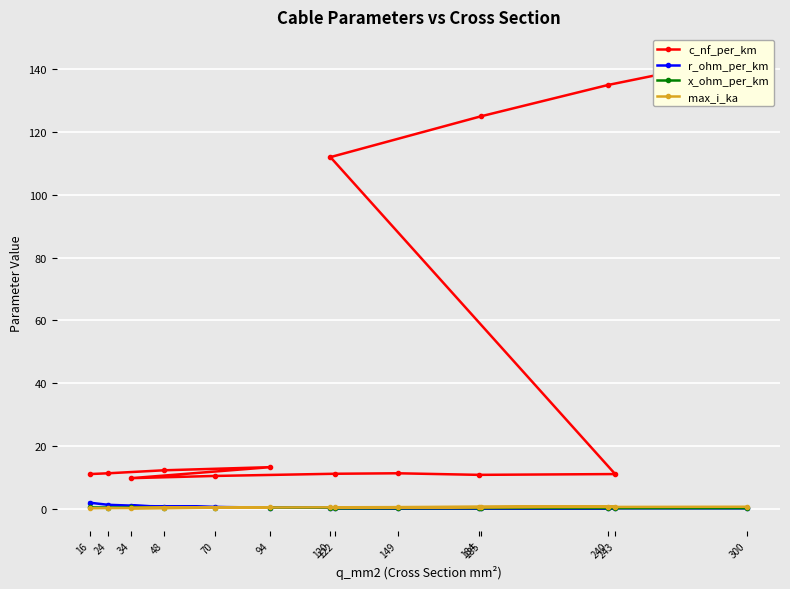

Which category has the lowest value in the c_nf_per_km series?

34